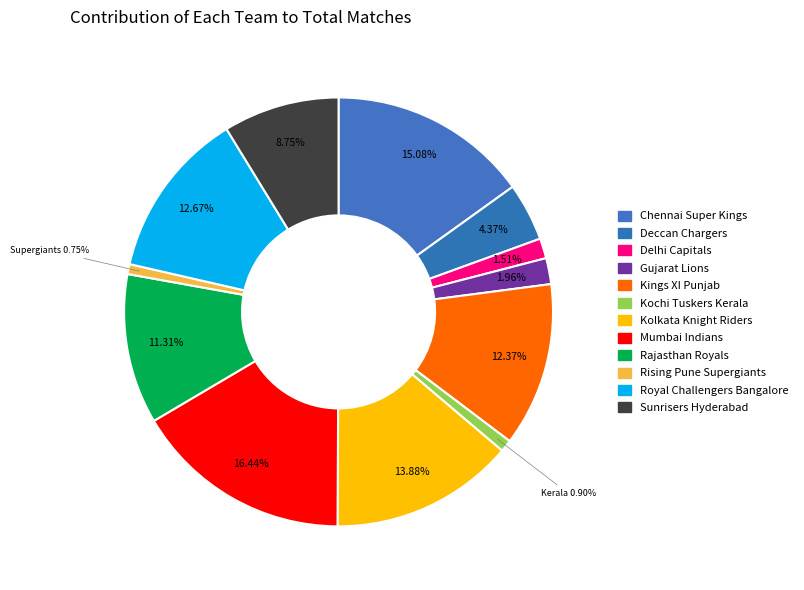

True or false: Delhi Capitals accounts for 16% of the total.

False